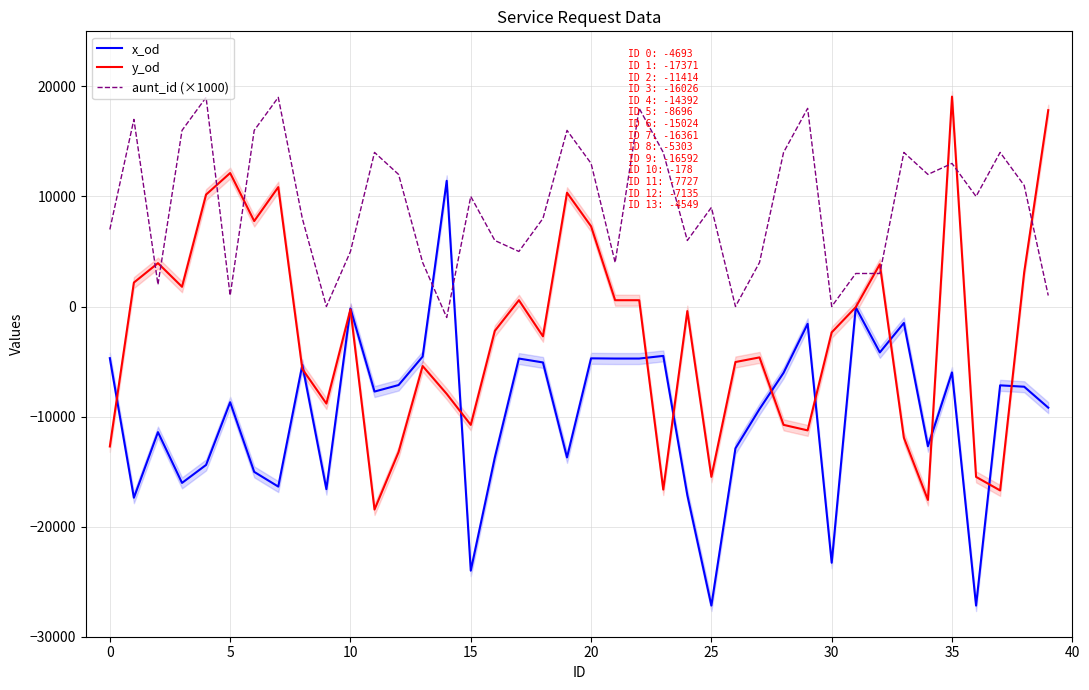

What is the maximum value for x_od?

11418